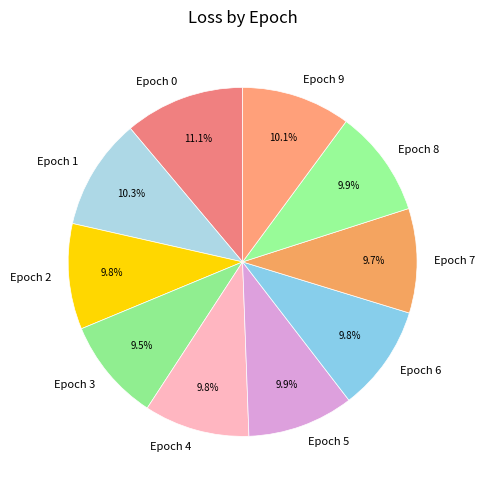

Is there any slice that represents more than half of the pie?

No